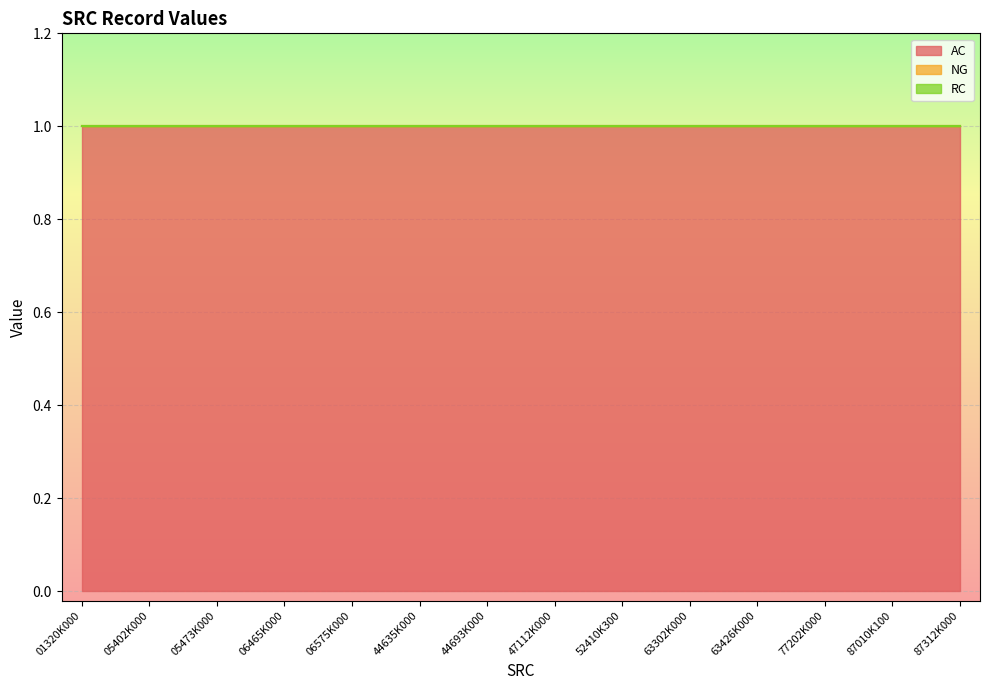

What are all the series names shown in the legend?

AC, NG, RC